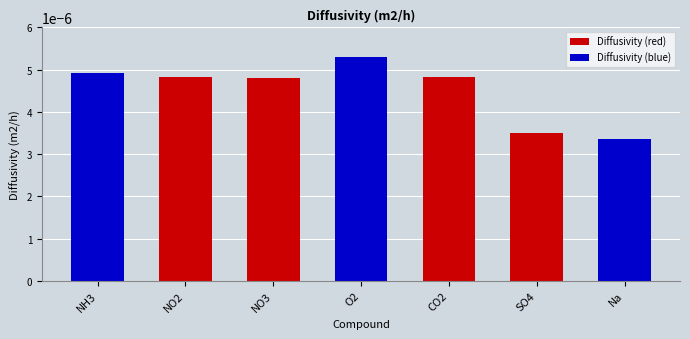

What is the label of the 7th bar from the left?

Na